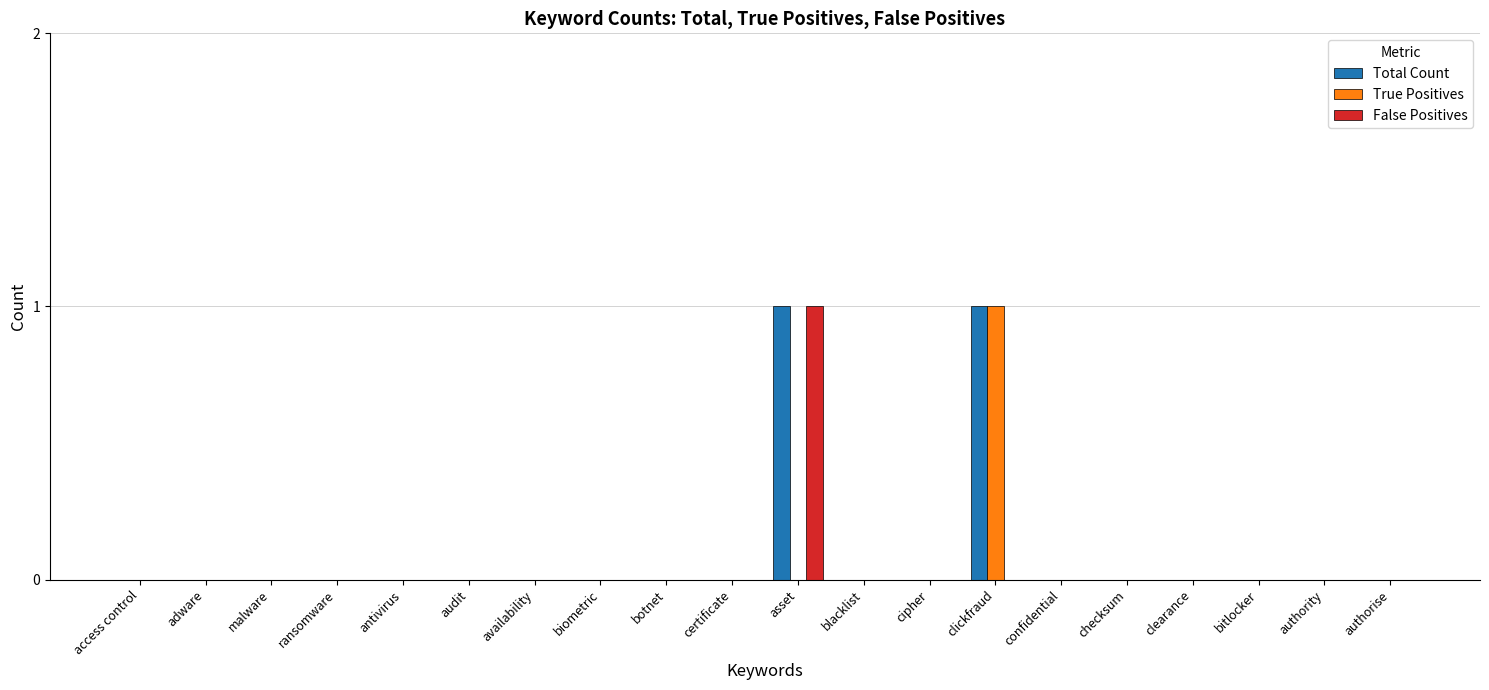

How many data points does each series have?

20